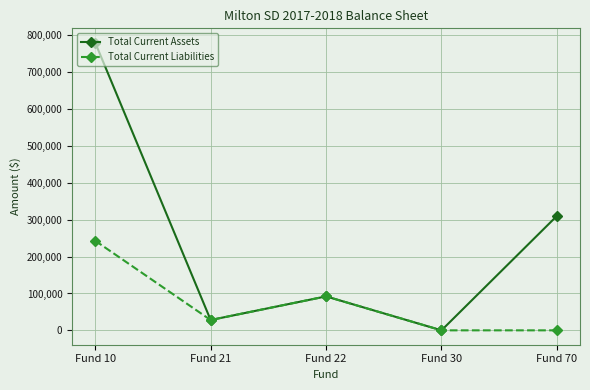

Which series has the largest total across all categories?

Total Current Assets